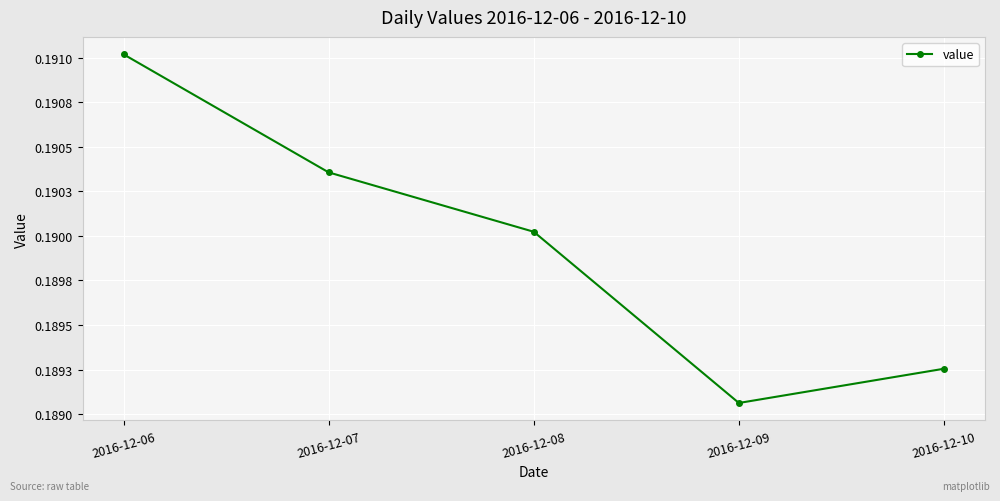

At which category does the chart reach its peak across all series?

2016-12-06